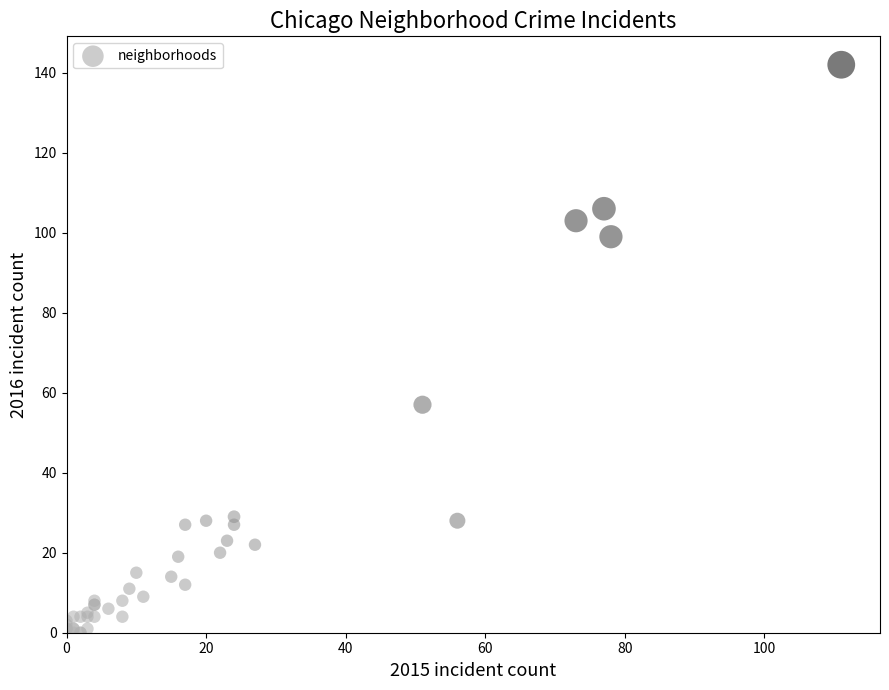

What Y value in the scatter plot is closest to 71?

57